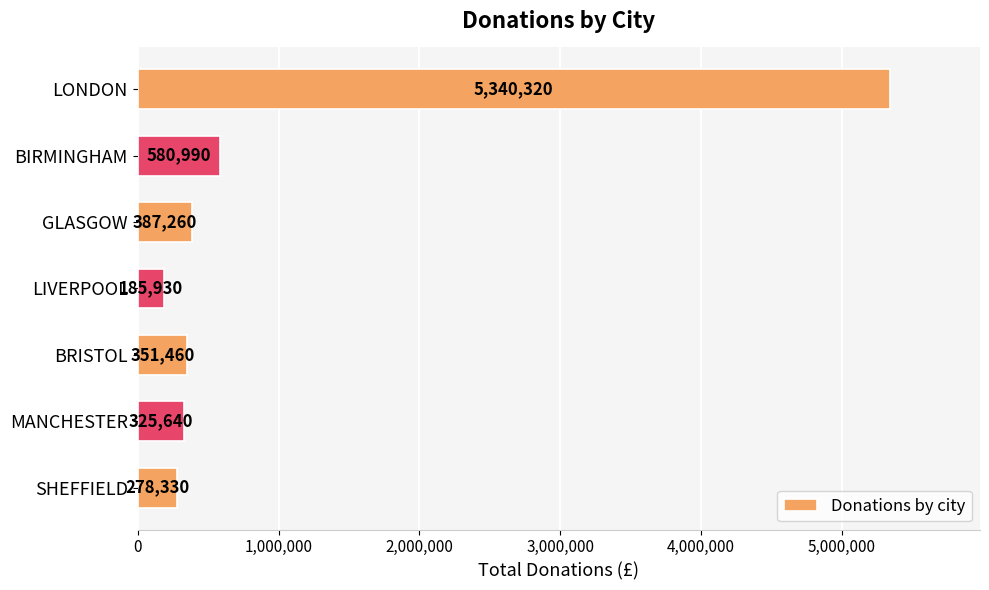

What position from the bottom is MANCHESTER?

2